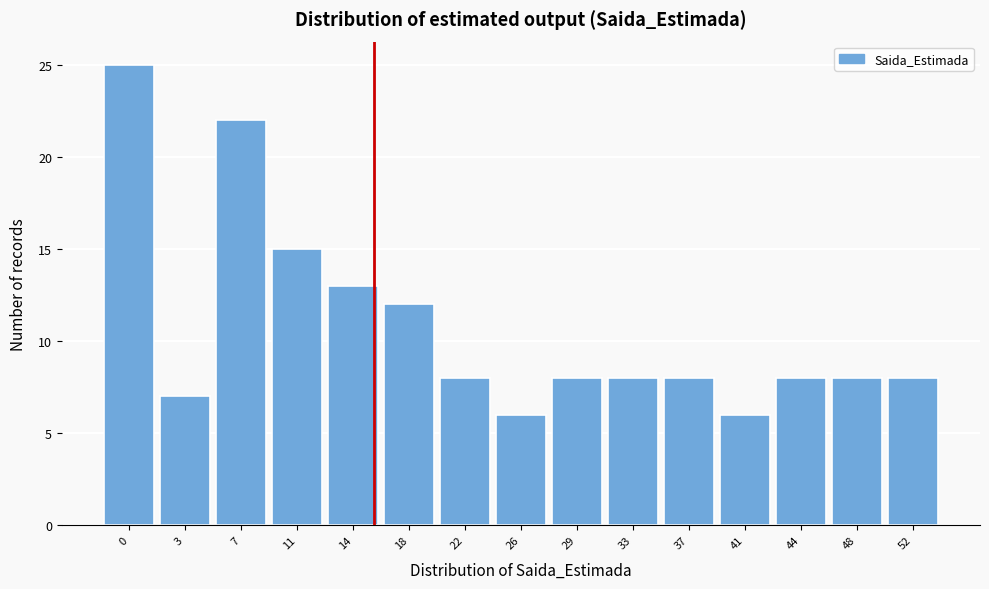

Reading right to left, what are all the values shown in this chart?

52=8	48=8	44=8	41=6	37=8	33=8	29=8	26=6	22=8	18=12	14=13	11=15	7=22	3=7	0=25